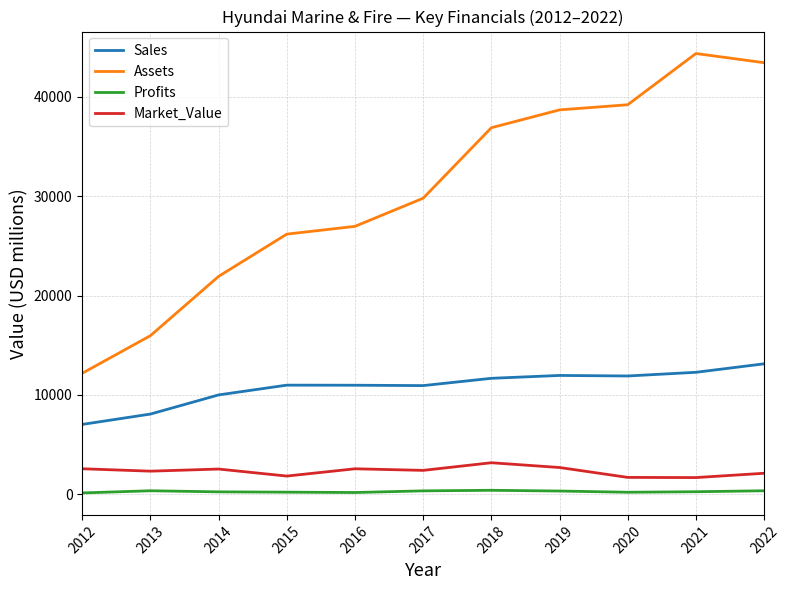

Which category has the lowest value in the Sales series?

2012